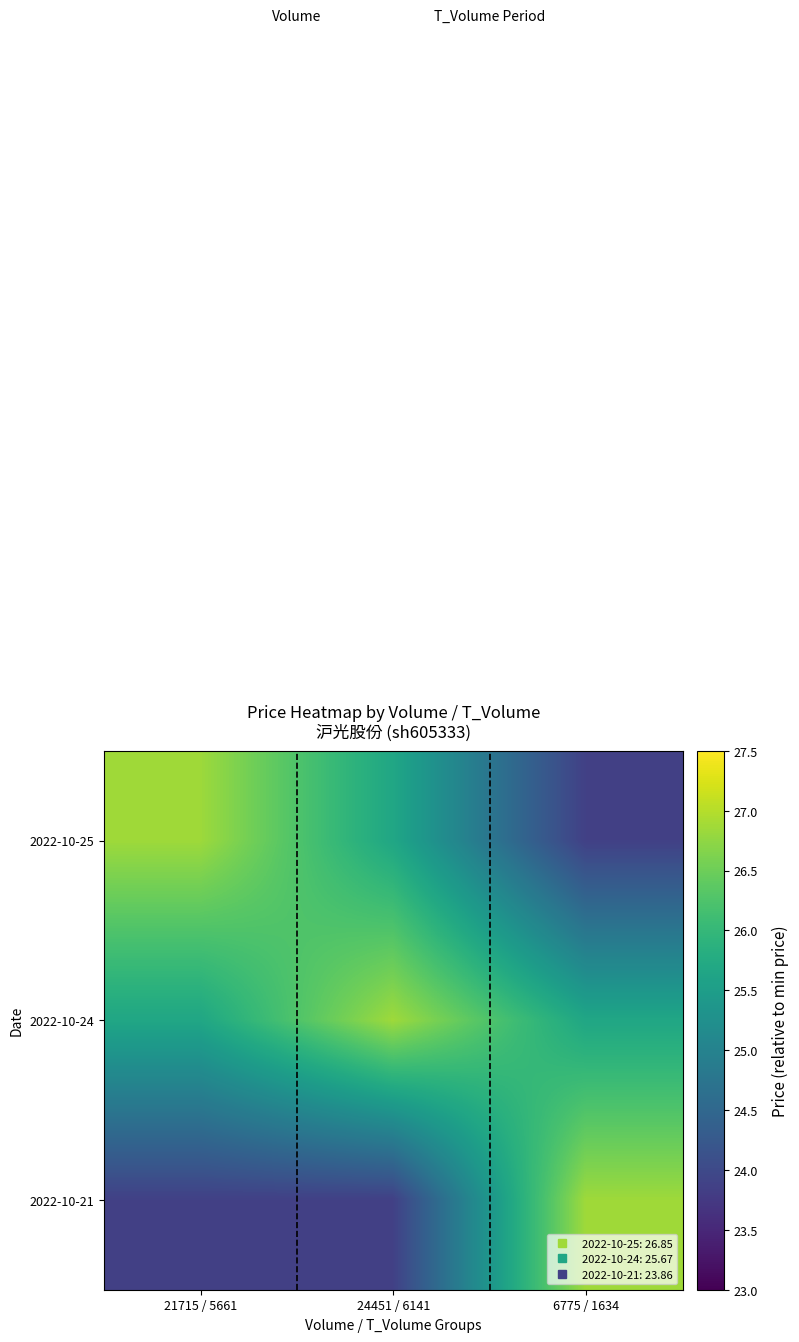

Reading left to right, extract all data points from this chart.

2022-10-25: 21715 / 5661=26.9	24451 / 6141=25.7	6775 / 1634=23.9
2022-10-24: 21715 / 5661=25.7	24451 / 6141=26.9	6775 / 1634=25.7
2022-10-21: 21715 / 5661=23.9	24451 / 6141=23.9	6775 / 1634=26.9